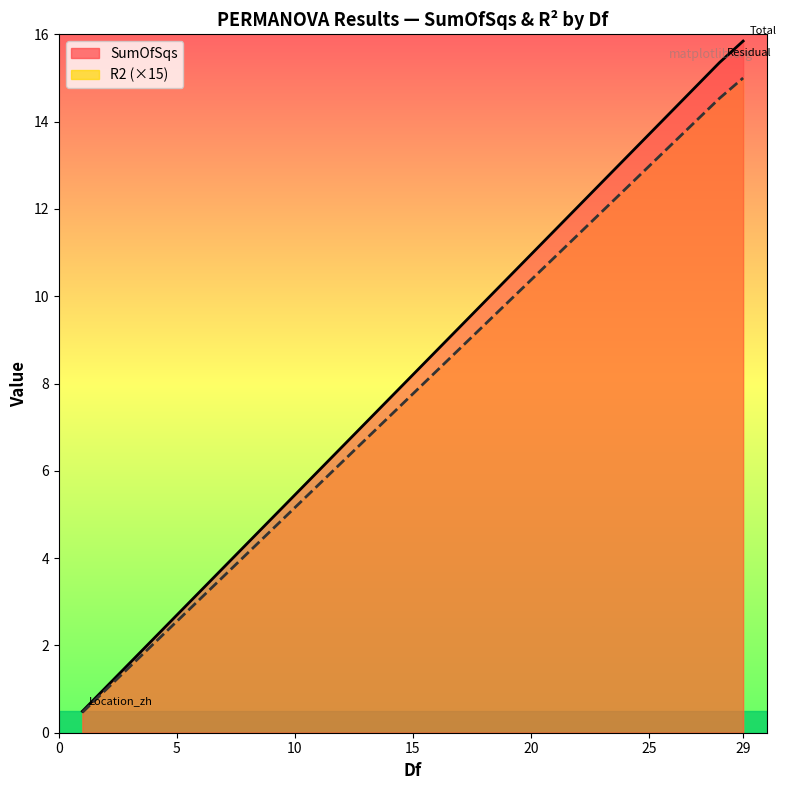

What is the minimum value for R2?

0.5